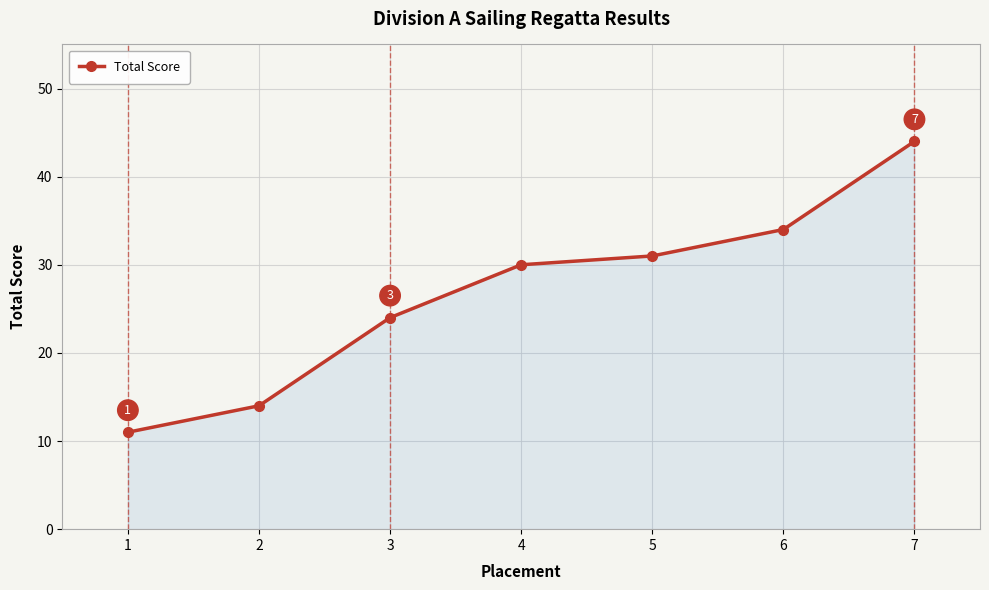

Rank the categories by value from lowest to highest.

1, 2, 3, 4, 5, 6, 7